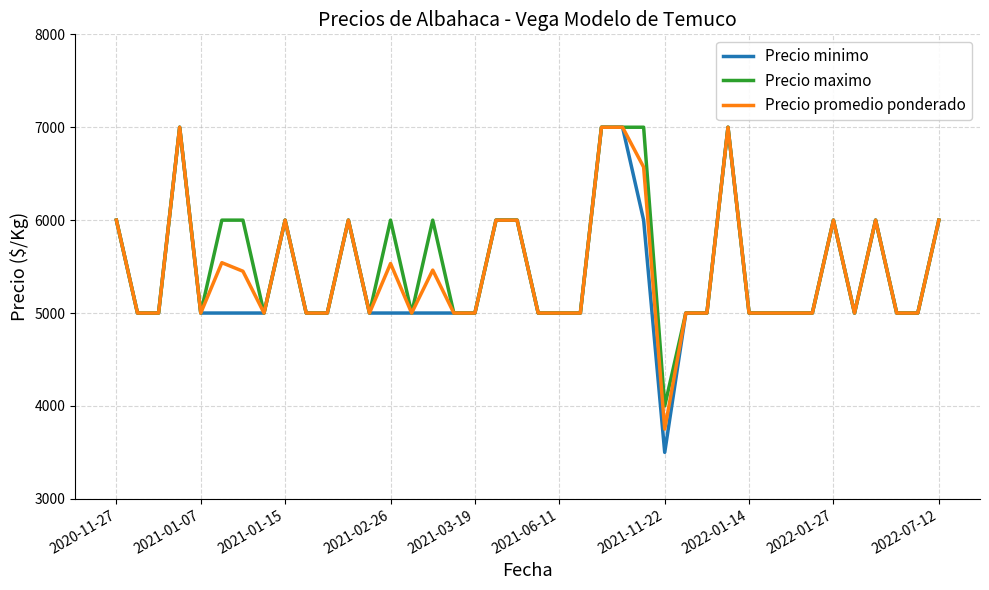

What is the maximum value shown in the chart?

7000